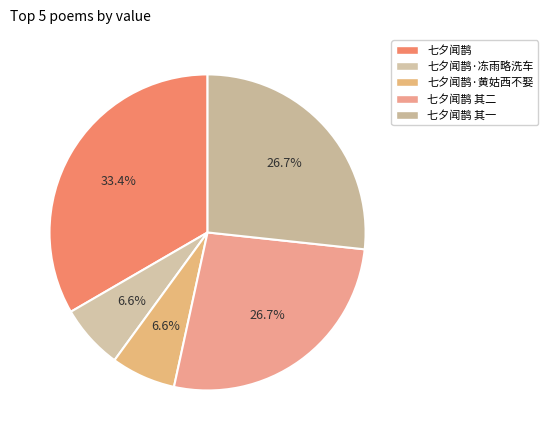

Which slice is the smallest?

七夕闻鹊·黄姑西不娶